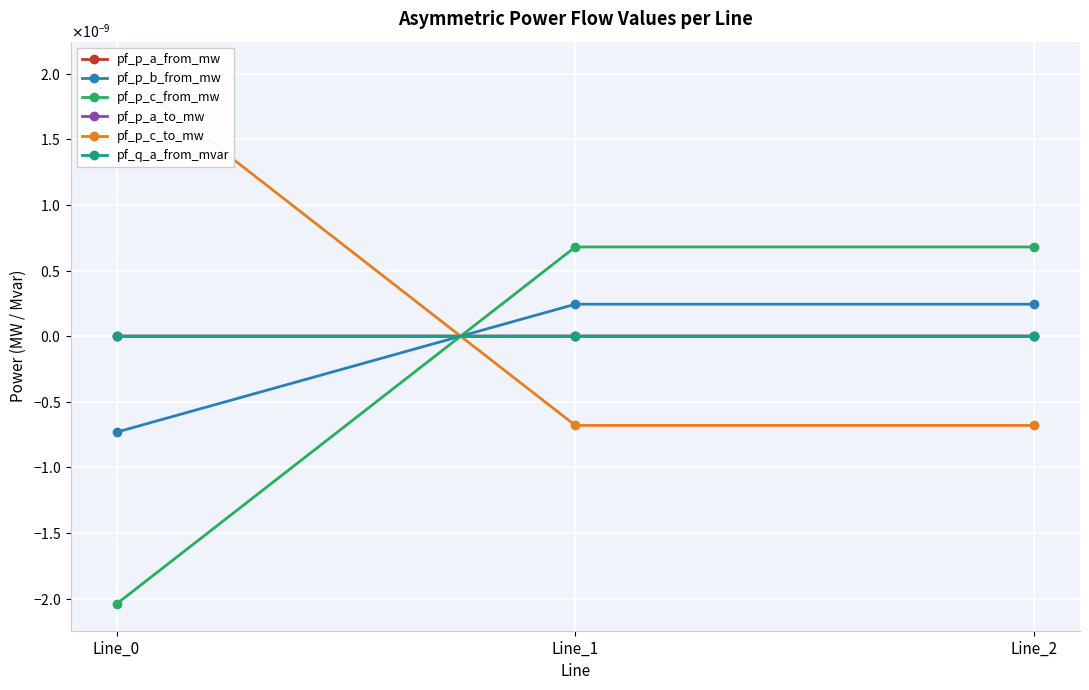

Where does the pf_p_b_from_mw series first go above 0?

Line_1